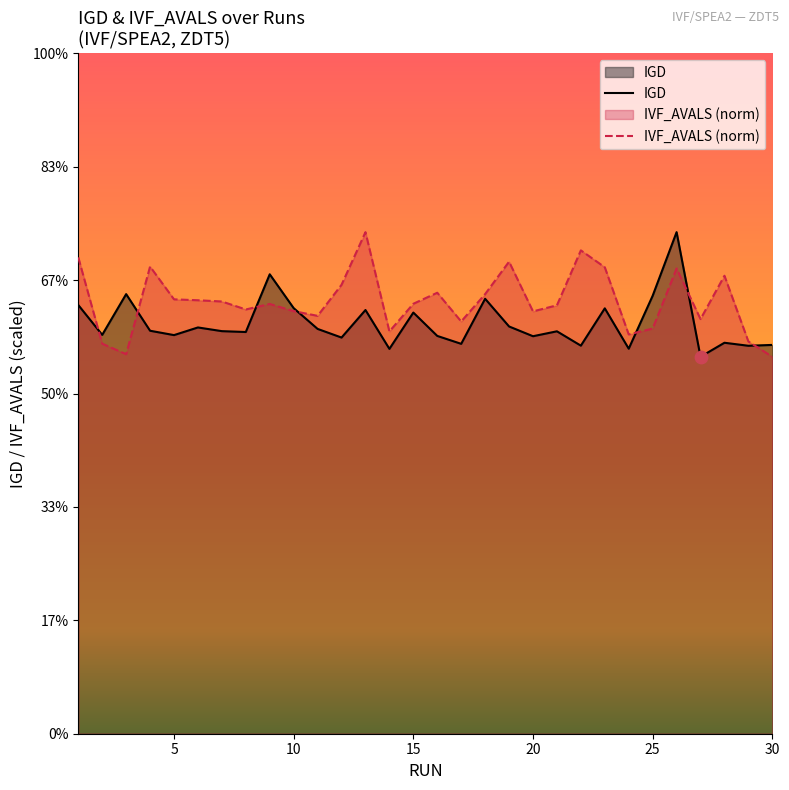

Which series contains the lowest Y value?

IGD